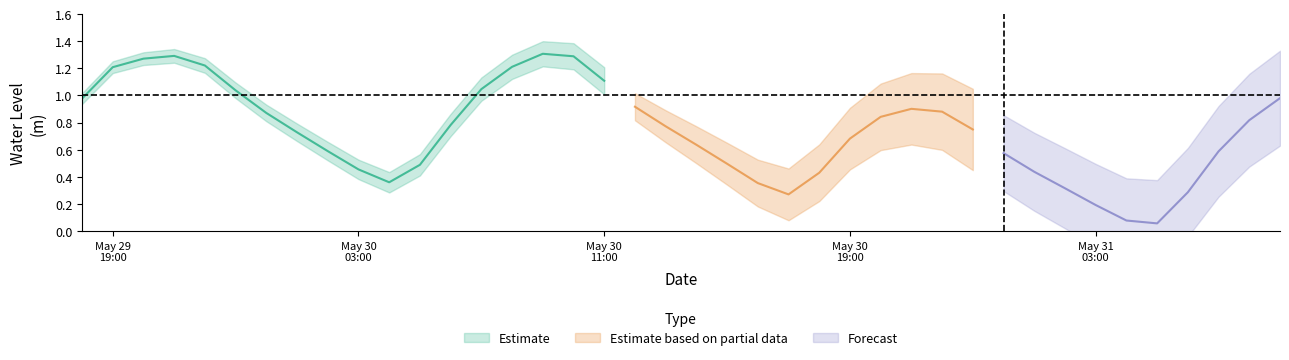

How many interior local peaks (higher than both neighbors) does the data have?

3